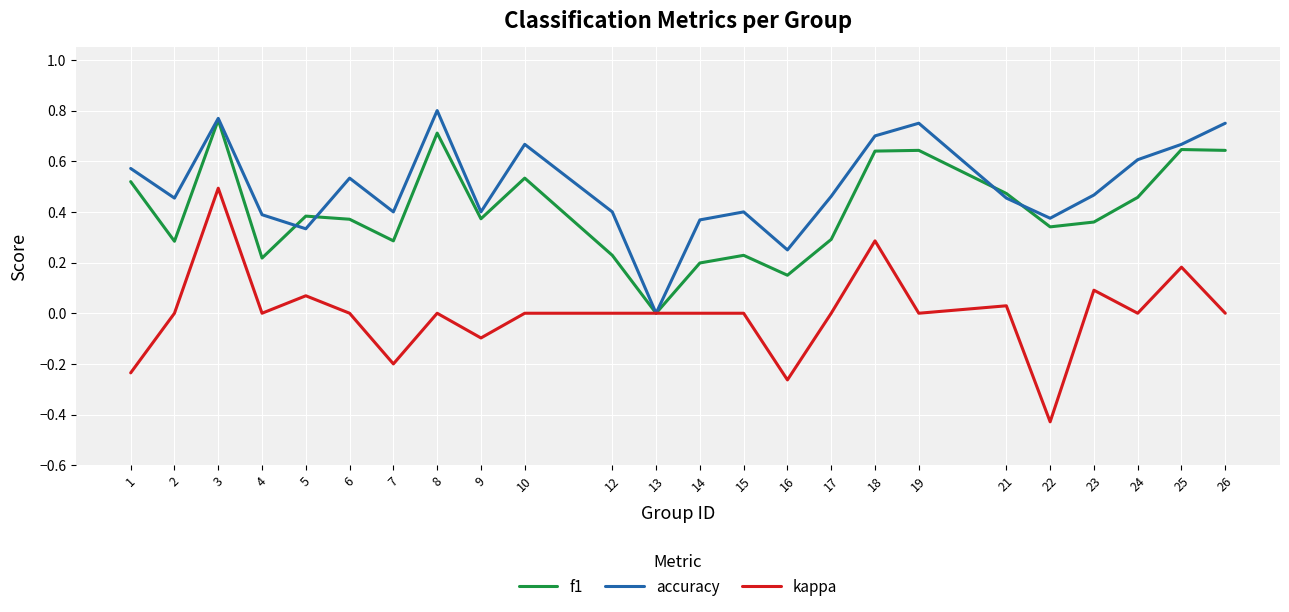

Where is the first local maximum for f1?

3